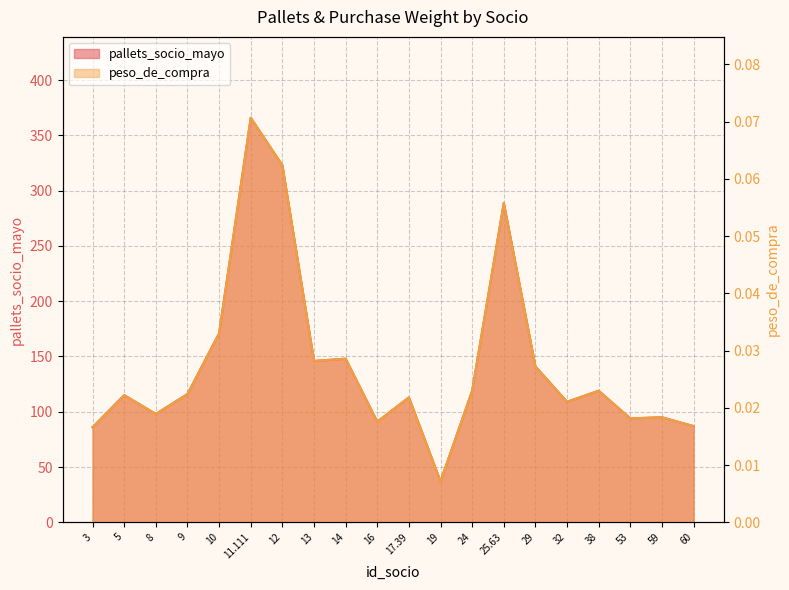

At which label does pallets_socio_mayo reach its minimum?

19